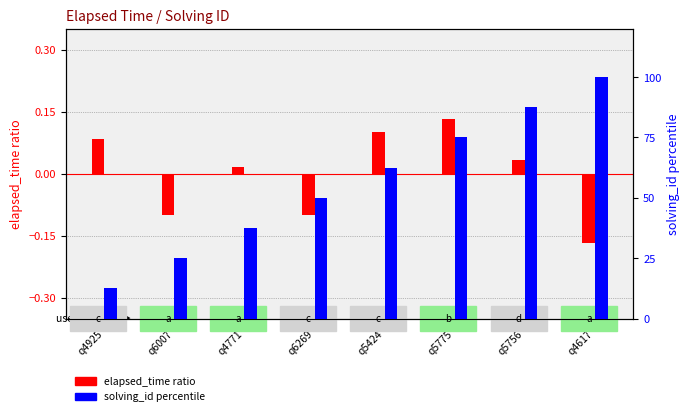

Reading left to right, list all the values displayed in this chart.

elapsed_time ratio: 0.1	-0.1	0.0	-0.1	0.1	0.1	0.0	-0.2
solving_id percentile: 12.5	25.0	37.5	50.0	62.5	75.0	87.5	100.0